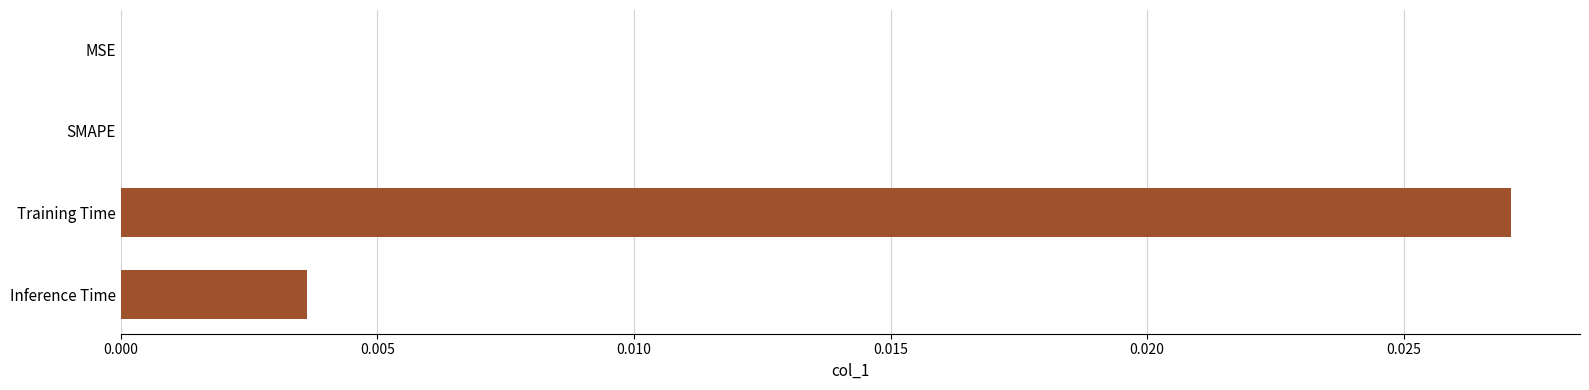

Is it true that the value at Inference Time is 0.0?

True